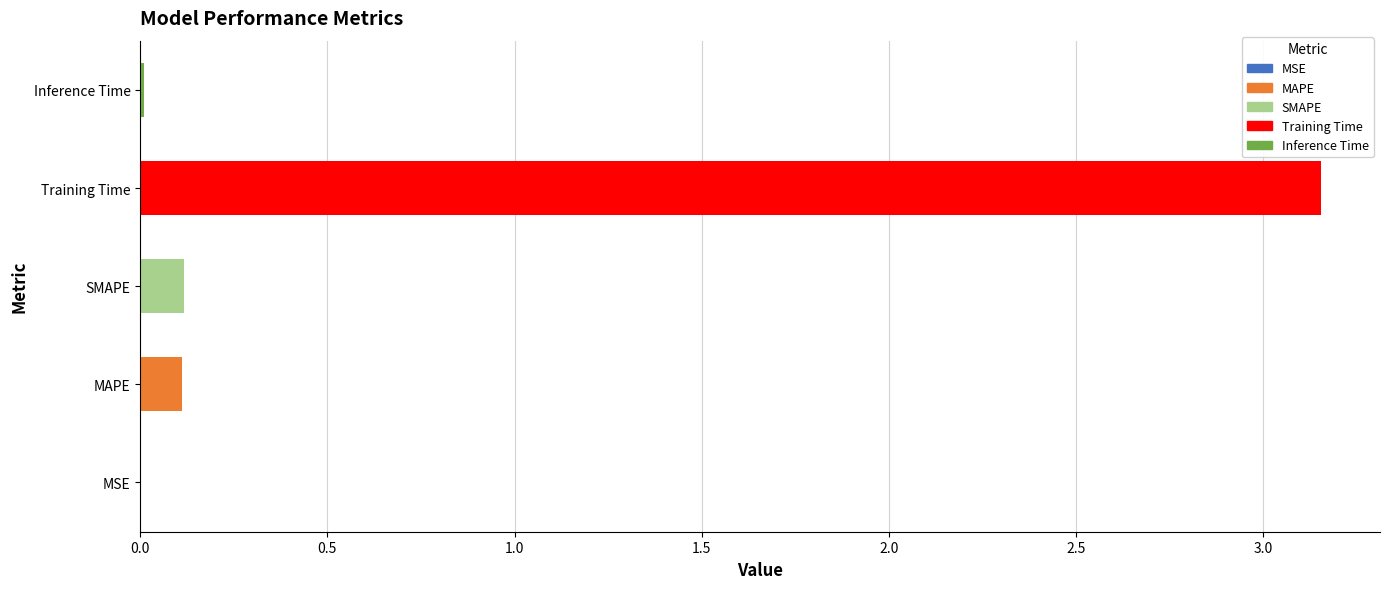

The value at Inference Time is 0.0. True or false?

True